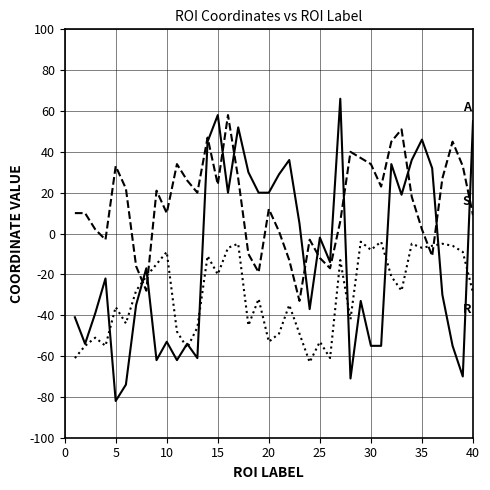

What is the minimum value shown in the chart?

-82